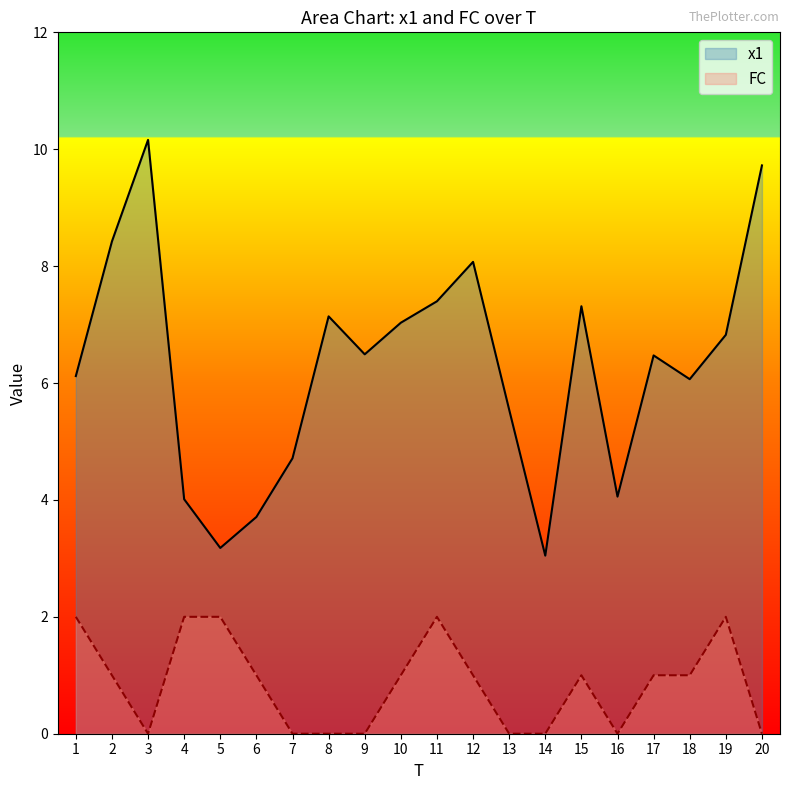

Which category has the highest value in the FC series?

1